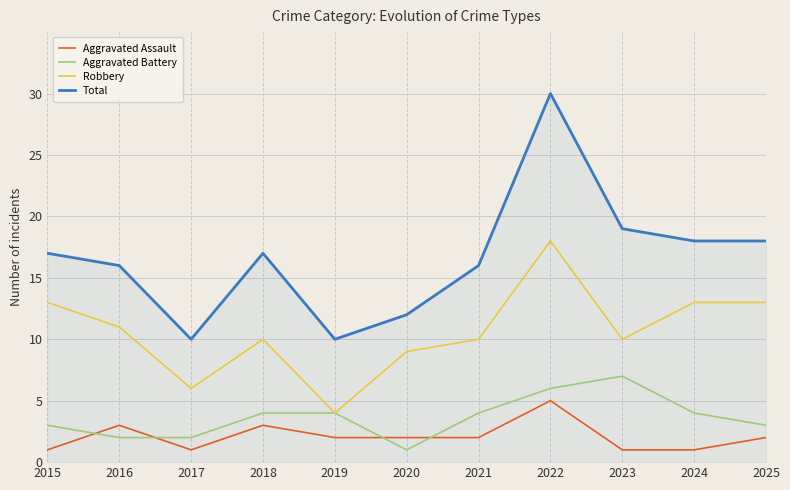

What is the difference between the highest and lowest values at 2018?

14